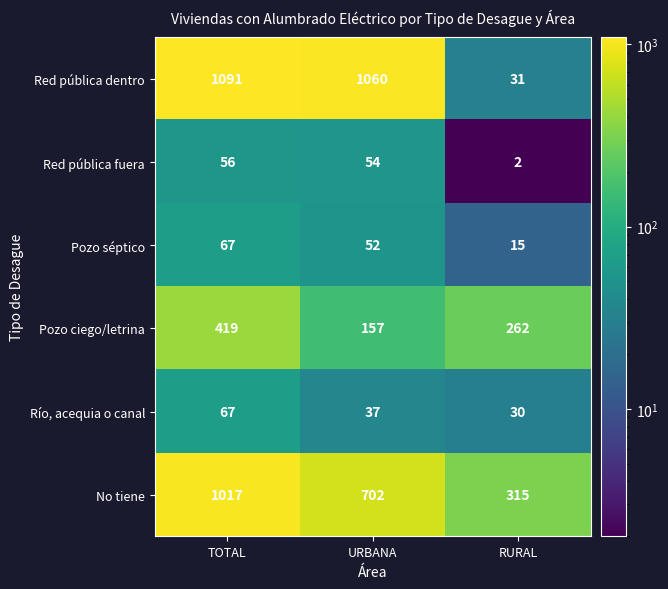

How many series are shown in this chart?

6